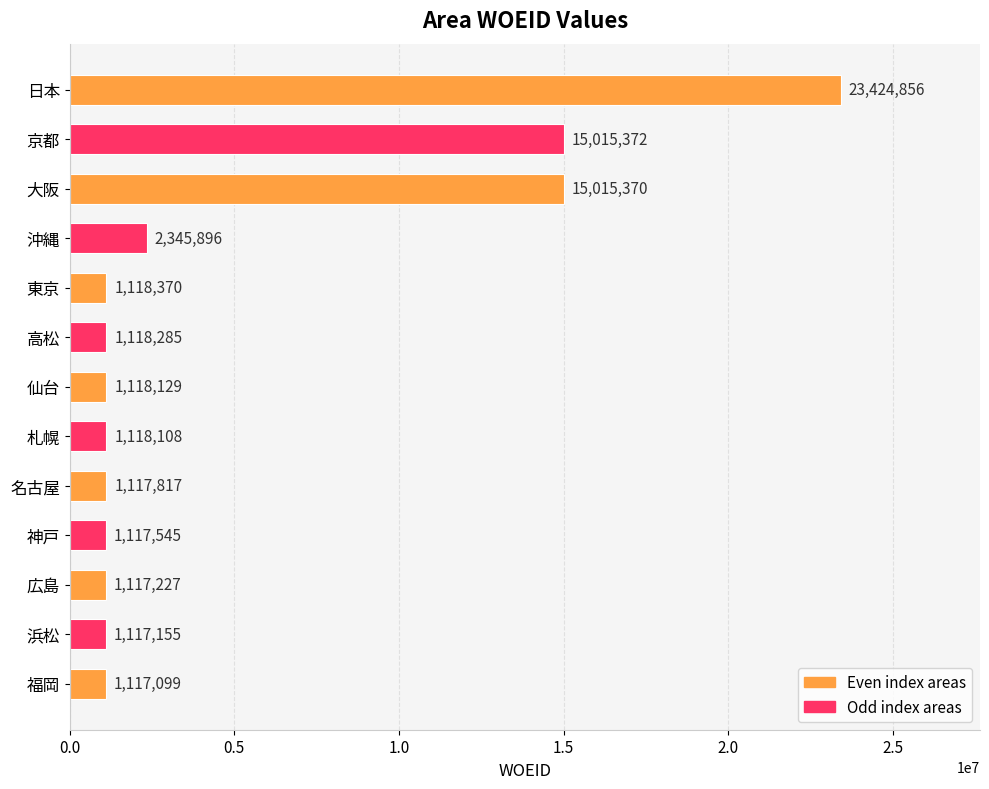

List the labels in order of value, smallest first.

福岡, 浜松, 広島, 神戸, 名古屋, 札幌, 仙台, 高松, 東京, 沖縄, 大阪, 京都, 日本